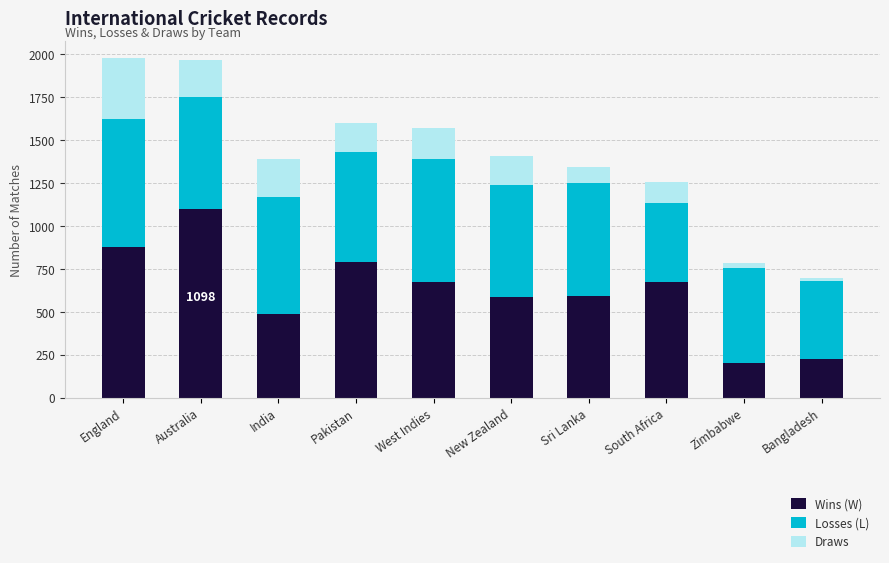

Which category has the highest value in the Wins (W) series?

Australia